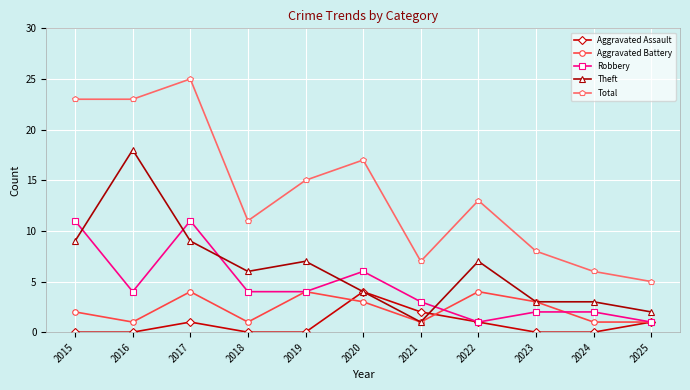

Reading left to right, transcribe all the data shown in this chart.

Aggravated Assault: 0	0	1	0	0	4	2	1	0	0	1
Aggravated Battery: 2	1	4	1	4	3	1	4	3	1	1
Robbery: 11	4	11	4	4	6	3	1	2	2	1
Theft: 9	18	9	6	7	4	1	7	3	3	2
Total: 23	23	25	11	15	17	7	13	8	6	5